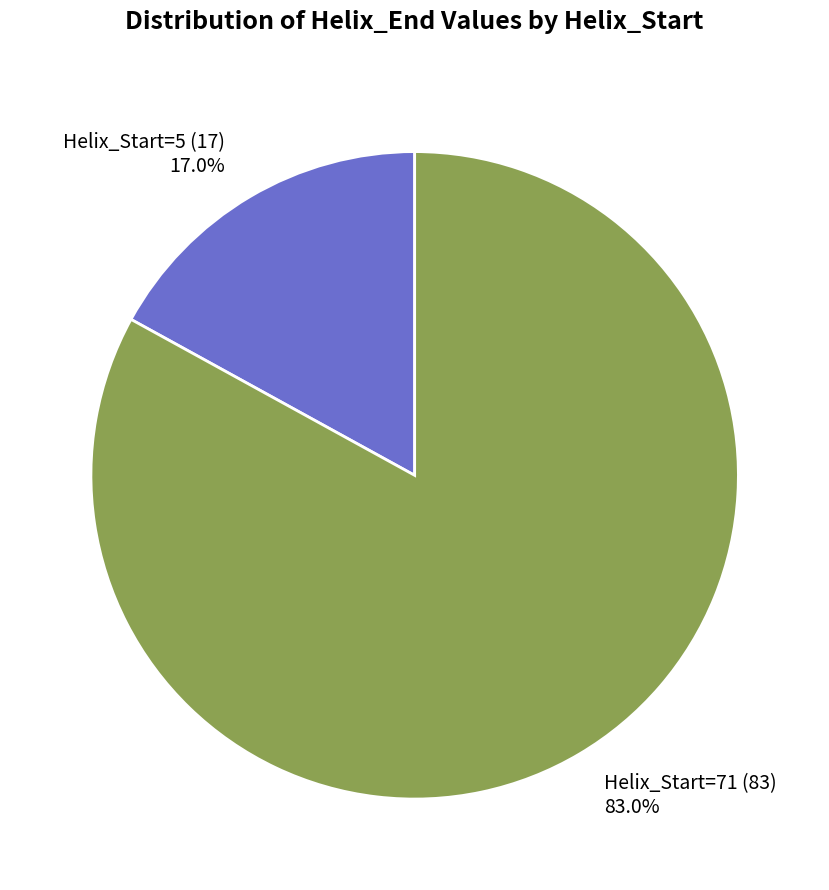

To the nearest percent, what is the combined percentage of Helix_Start=71 and Helix_Start=5?

100%